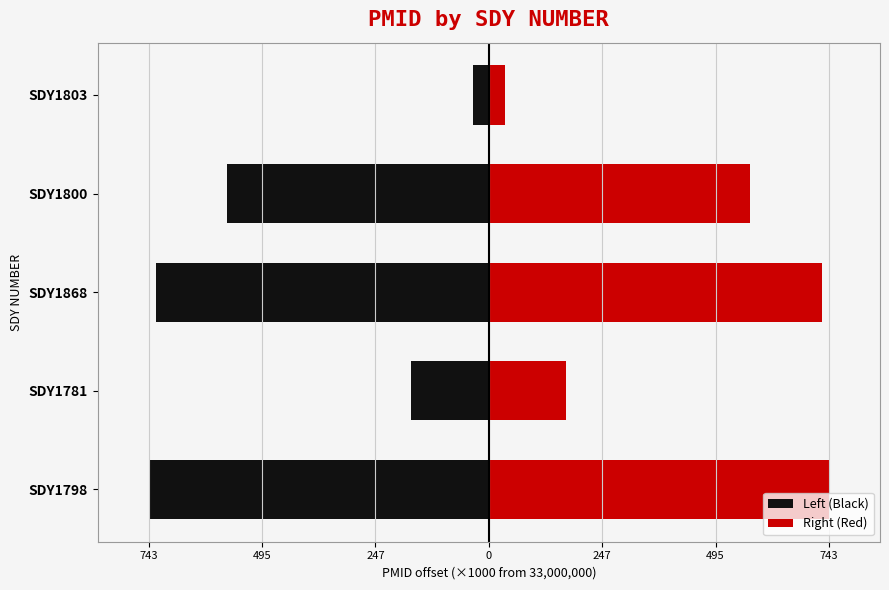

Rank the series by their maximum value, from lowest to highest.

Left (Black), Right (Red)